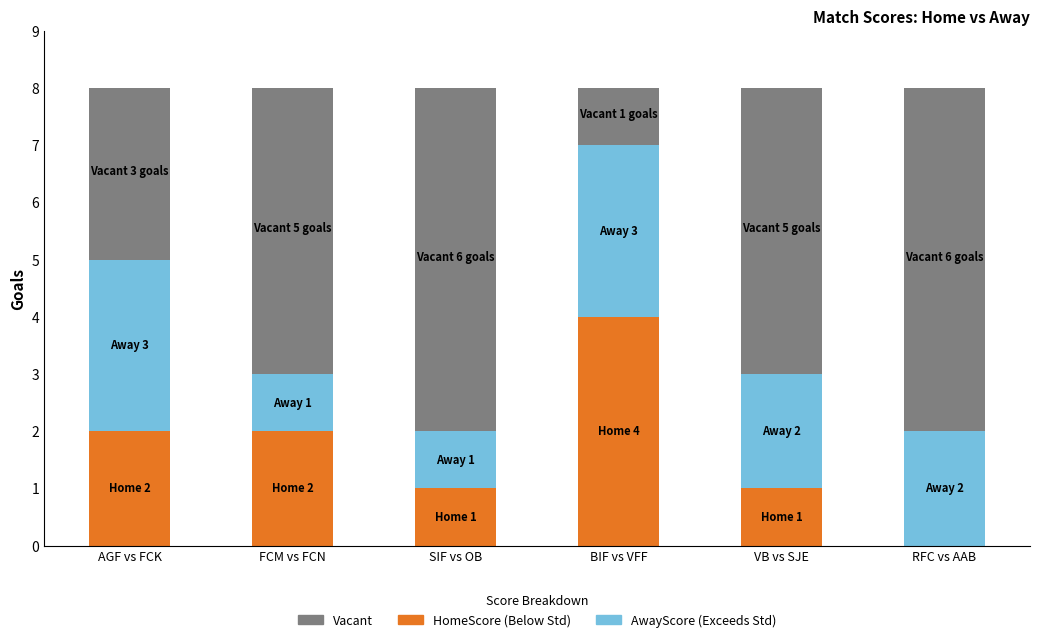

Are the bars horizontal?

No